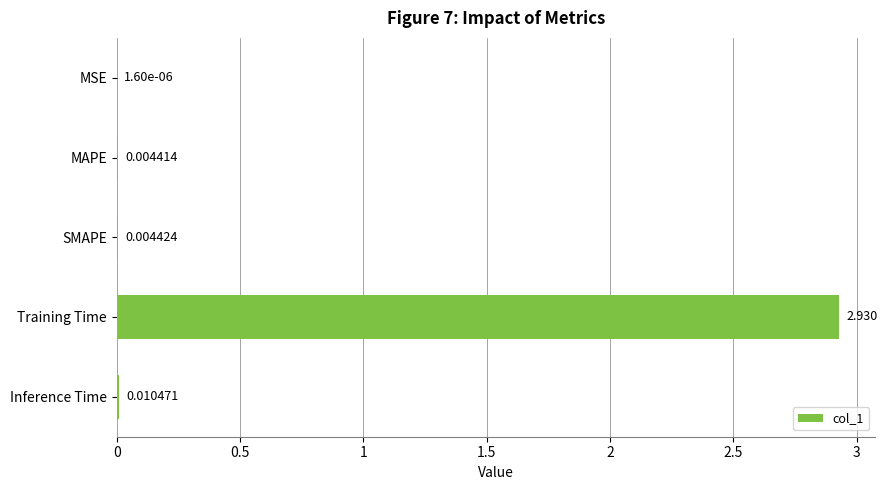

Does the chart contain stacked bars?

No